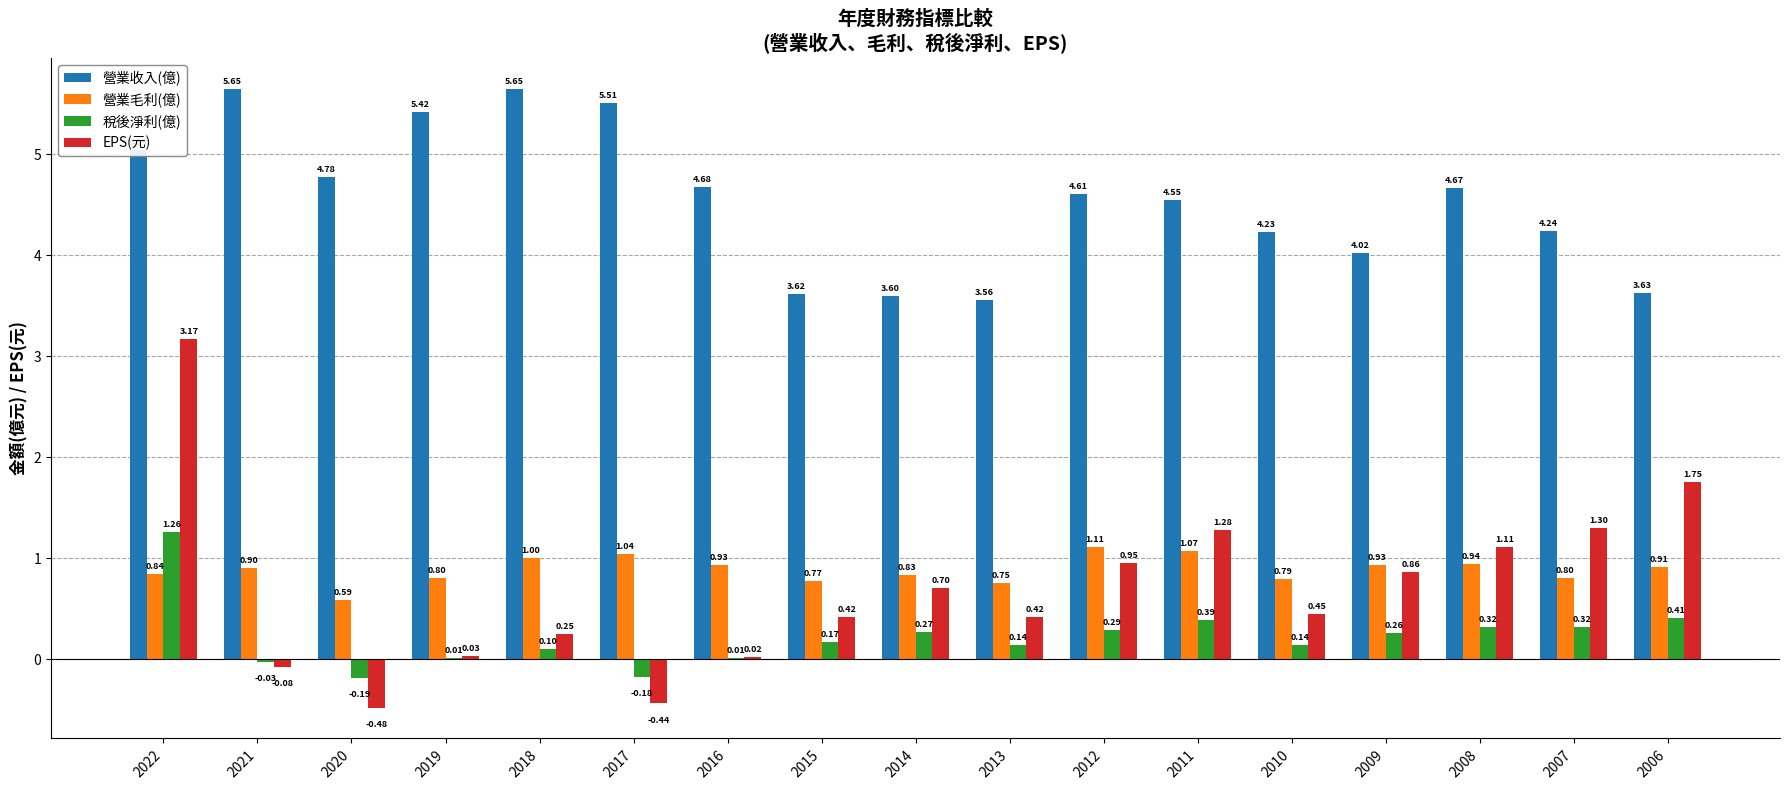

What are all the series names shown in the legend?

營業收入(億), 營業毛利(億), 稅後淨利(億), EPS(元)